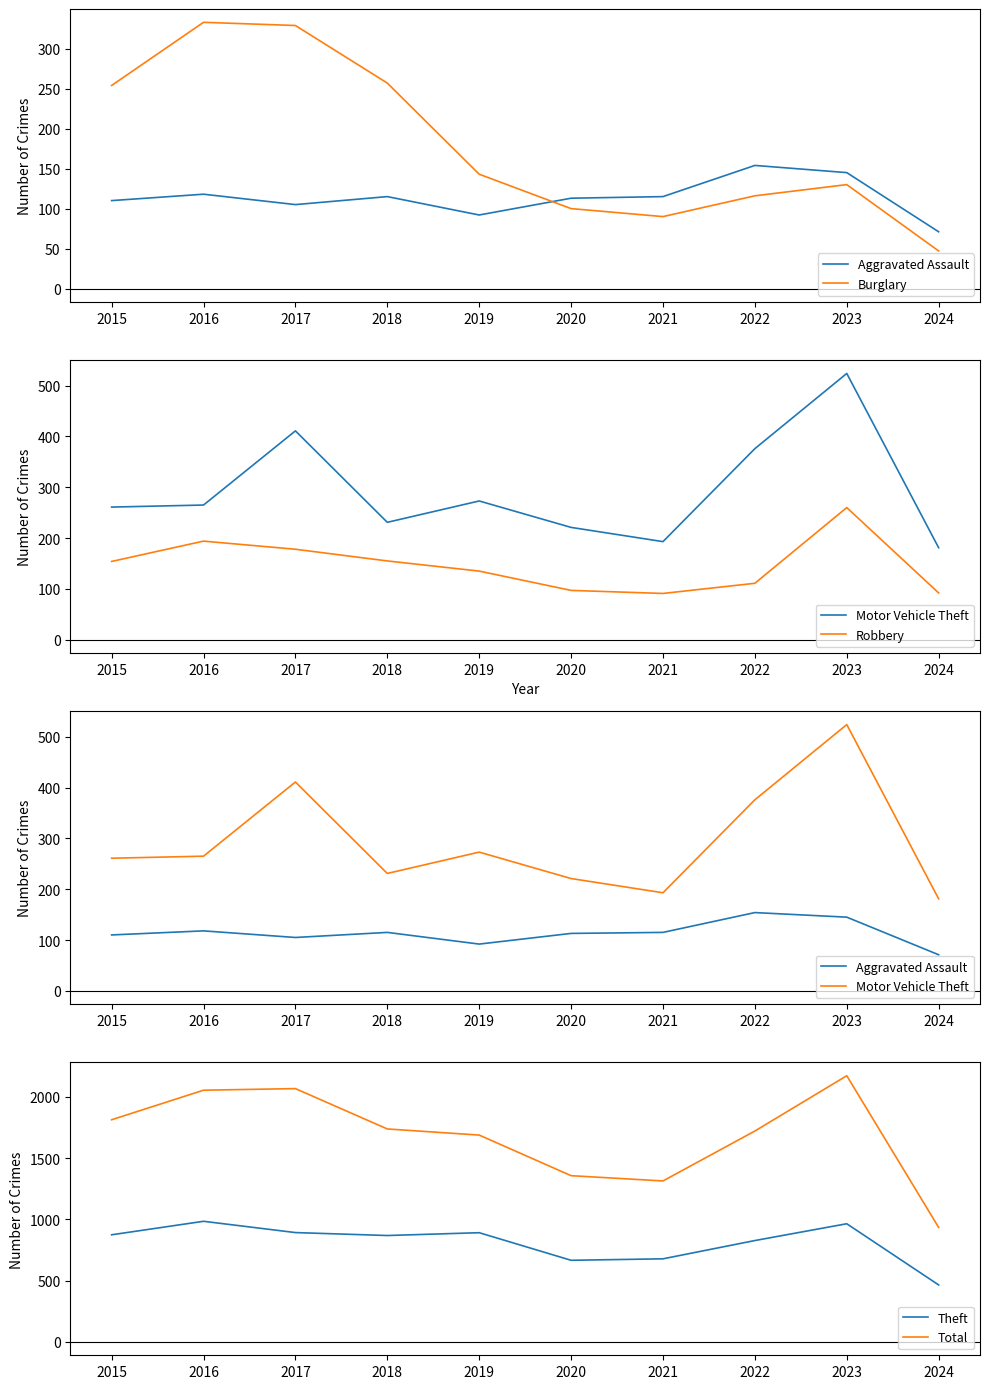

Where does the Robbery series first go above 154?

2016